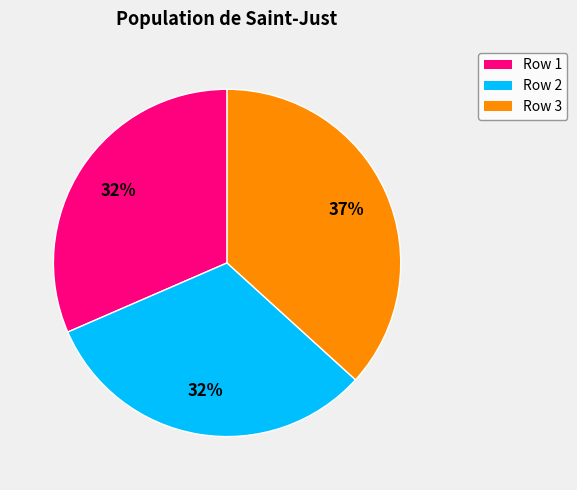

What is the largest slice in the pie chart?

Row 3